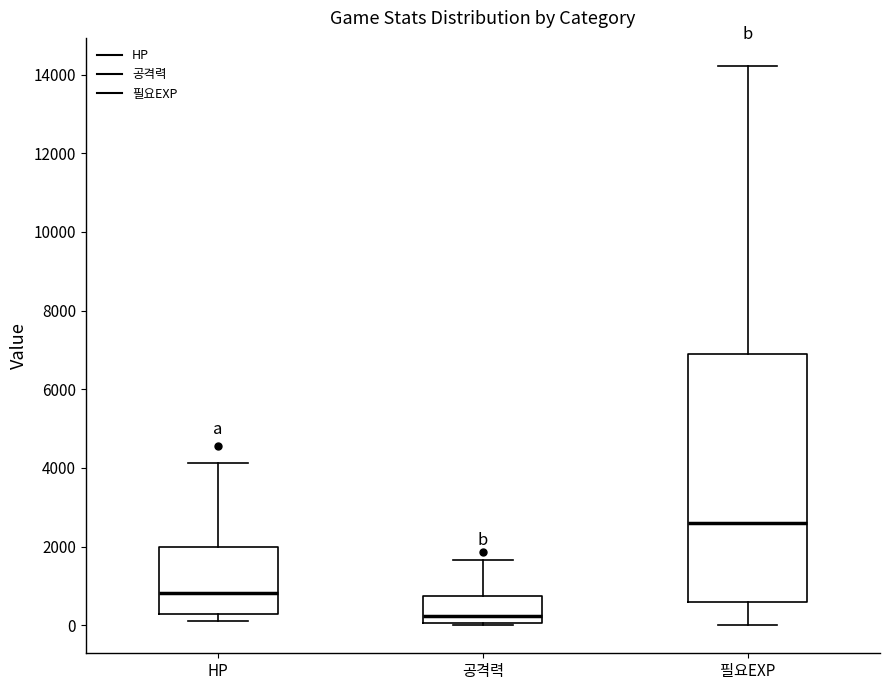

Where does the median line of the box for 필요EXP sit on the y-axis? The values are not printed on the chart, so give them approximately, as read against the axis.

2600